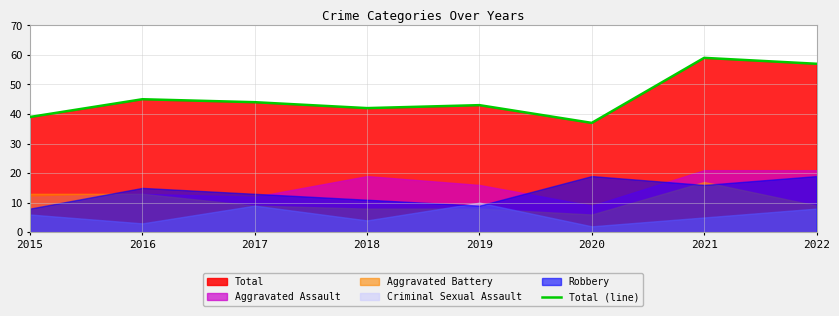

True or false: the data shows 35 at 2022.

False